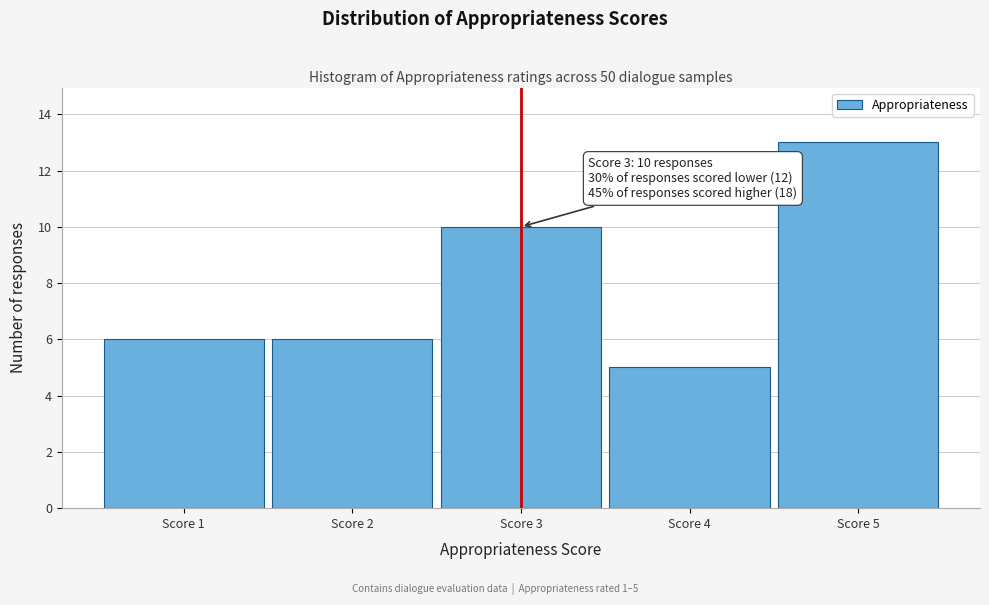

Over which range of the x-axis is the bar tallest?

4.5 to 5.5